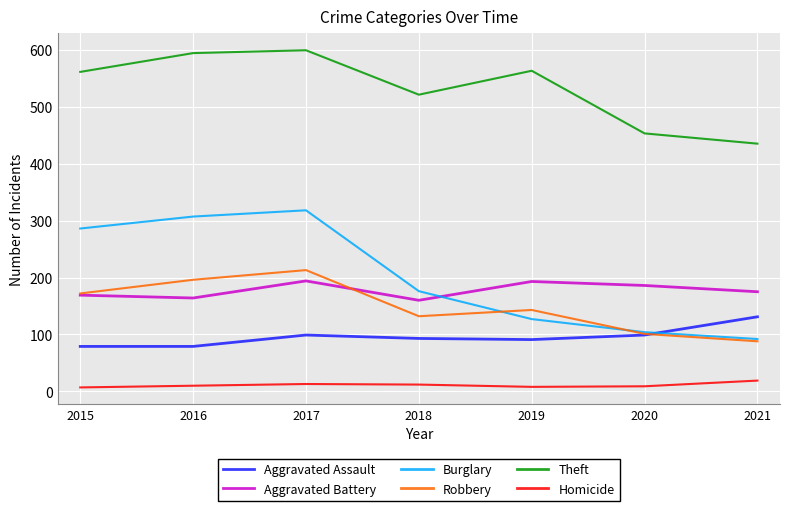

What is the maximum value shown in the chart?

599